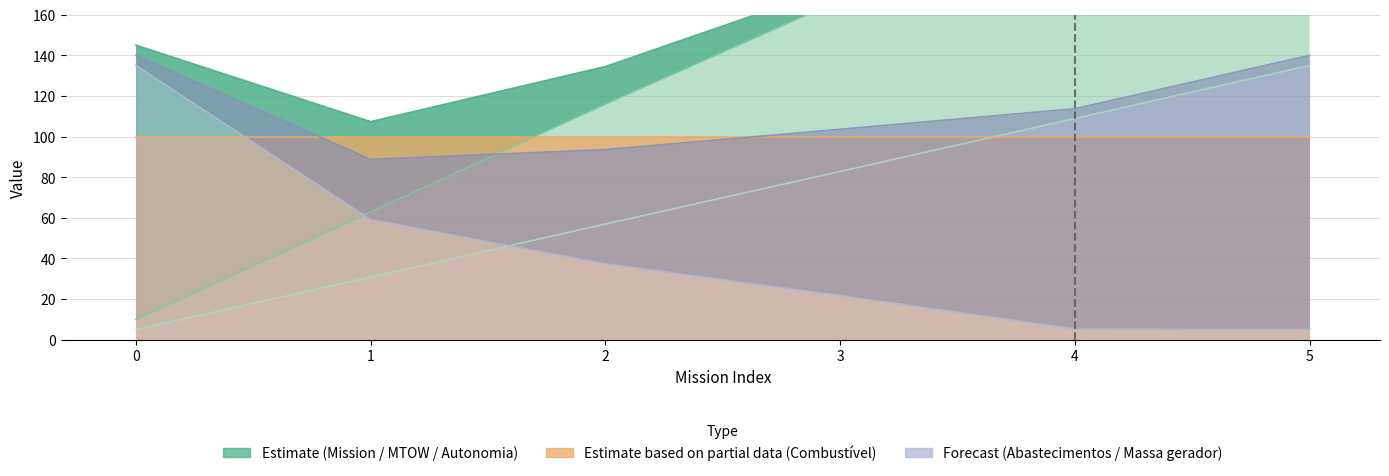

What is the sum of all MTOW [kg] values?

419.6